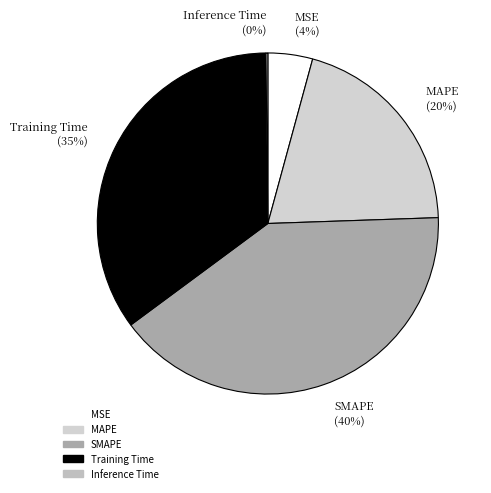

What percentage is the MAPE slice, to the nearest percent?

20%